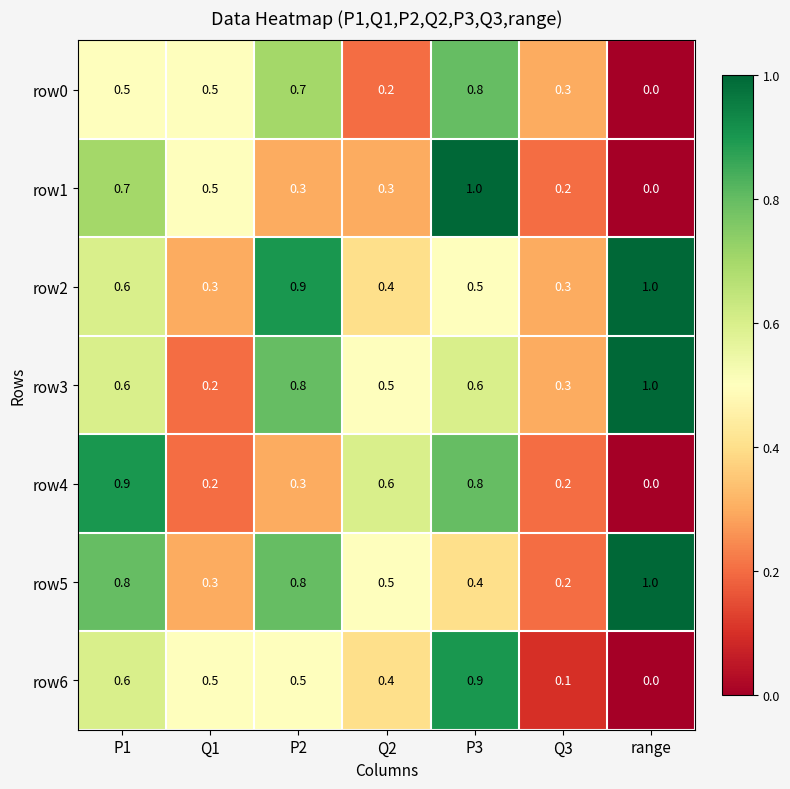

What is the total value across all series at Q1?

2.5